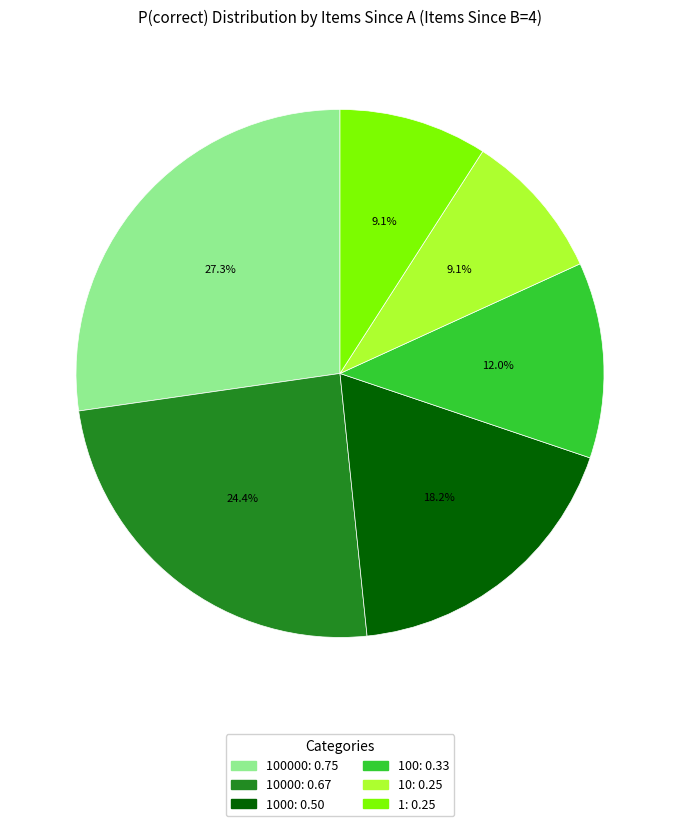

Is there a majority slice in this chart?

No